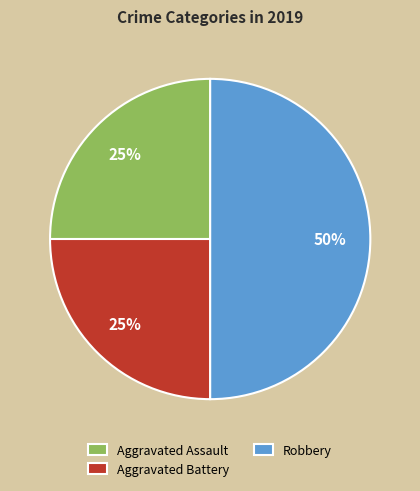

What is the ratio of the value at Robbery to the value at Aggravated Assault?

2.0